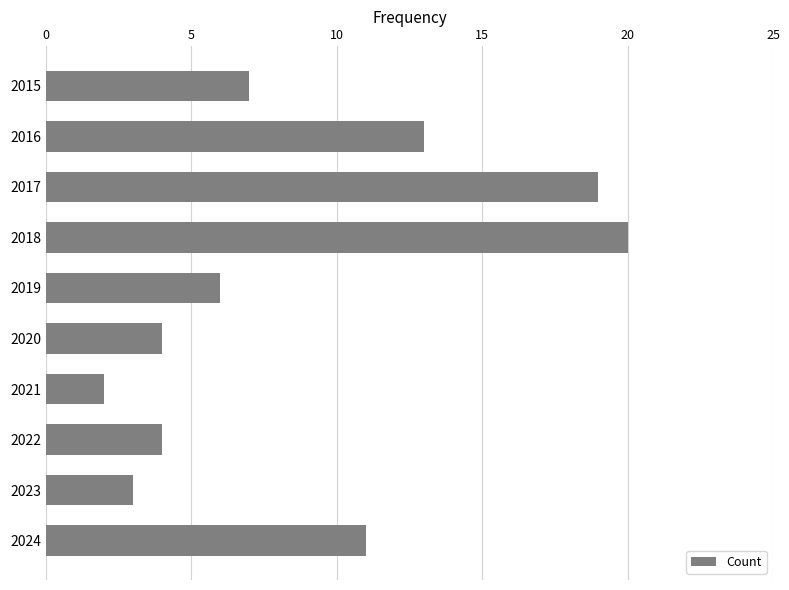

What is the value of the 1st bar from the top?

7